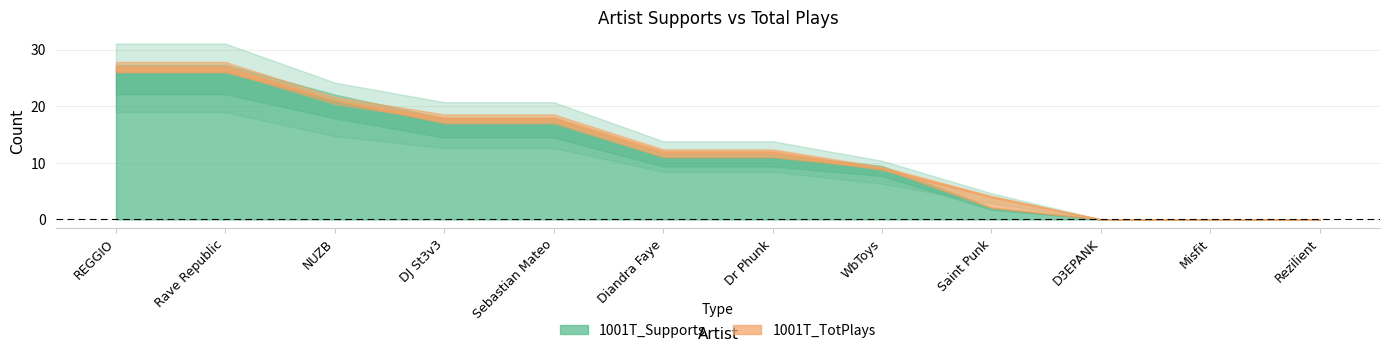

Rank the series by their maximum value, from lowest to highest.

1001T_Supports, 1001T_TotPlays